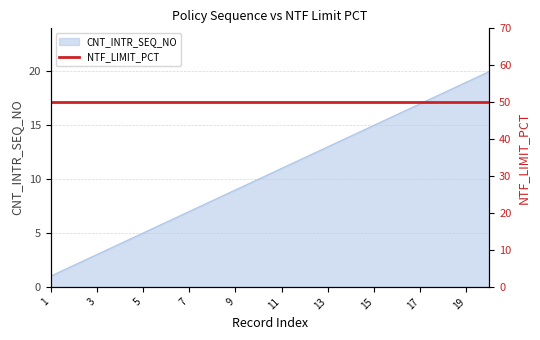

True or false: the data has more than 1 interior local peaks.

False